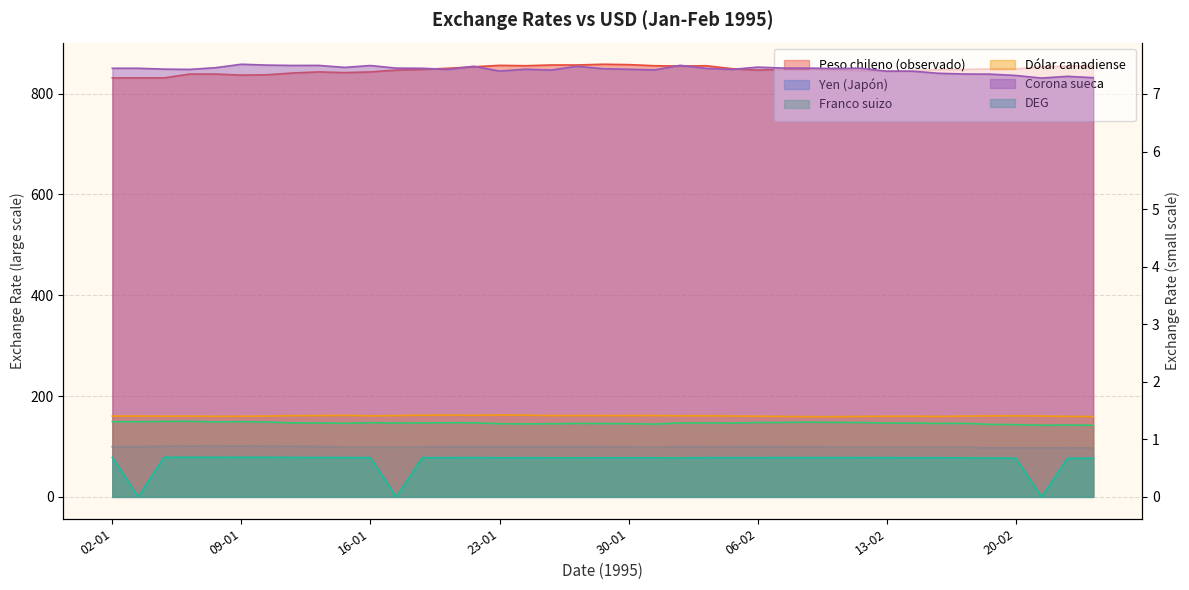

Where is Corona sueca nearest to the value 7?

21-02